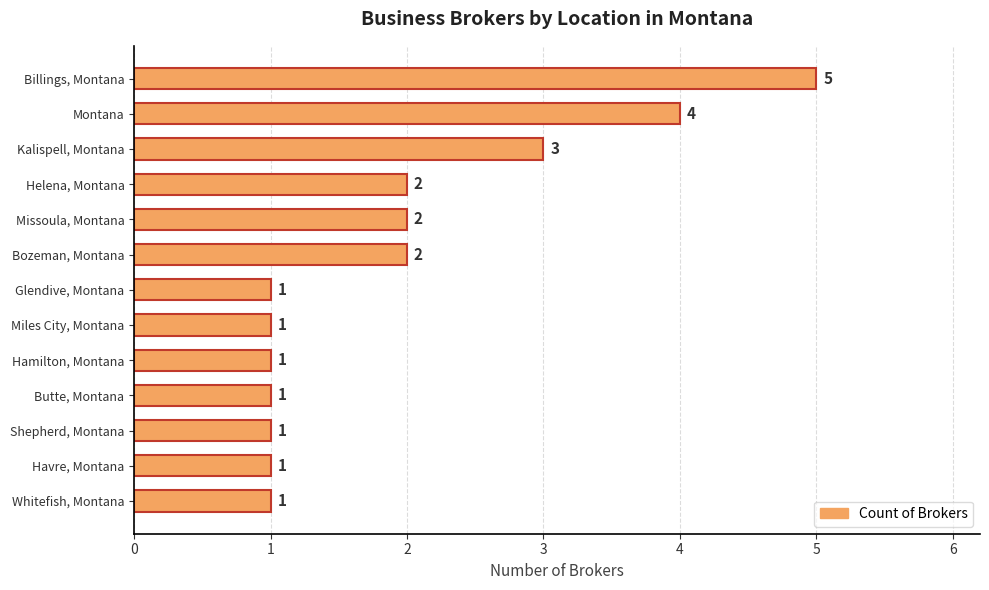

Reading bottom to top, transcribe all the data shown in this chart.

Whitefish, Montana=1	Havre, Montana=1	Shepherd, Montana=1	Butte, Montana=1	Hamilton, Montana=1	Miles City, Montana=1	Glendive, Montana=1	Bozeman, Montana=2	Missoula, Montana=2	Helena, Montana=2	Kalispell, Montana=3	Montana=4	Billings, Montana=5